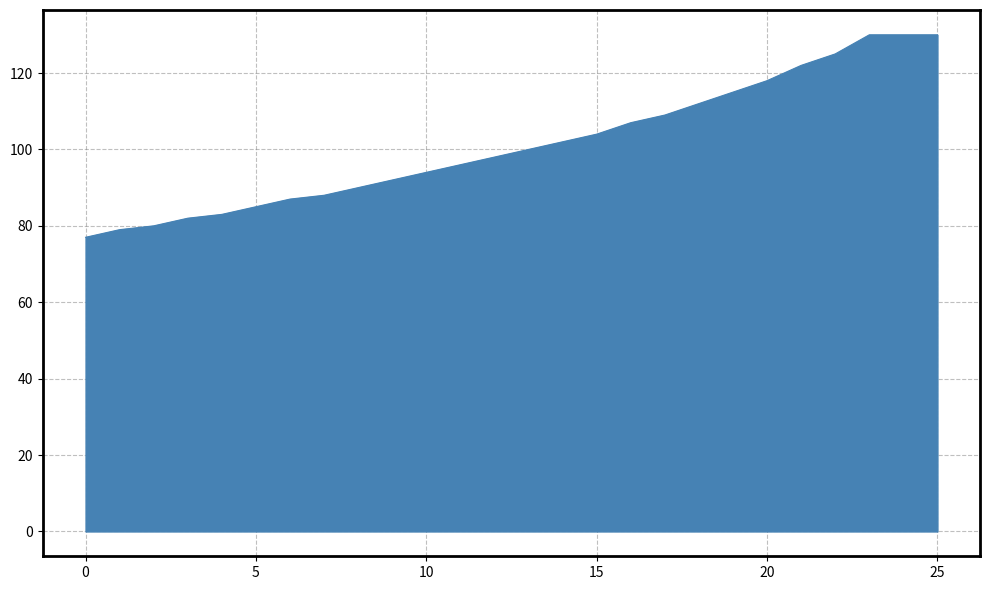

What is the difference between the maximum and minimum values?

53